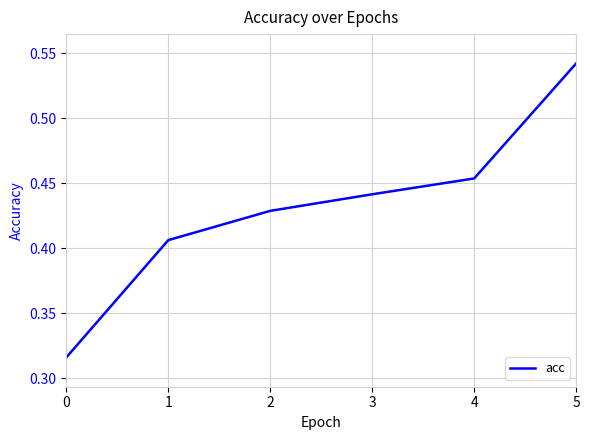

List the labels in order of value, largest first.

5, 4, 3, 2, 1, 0